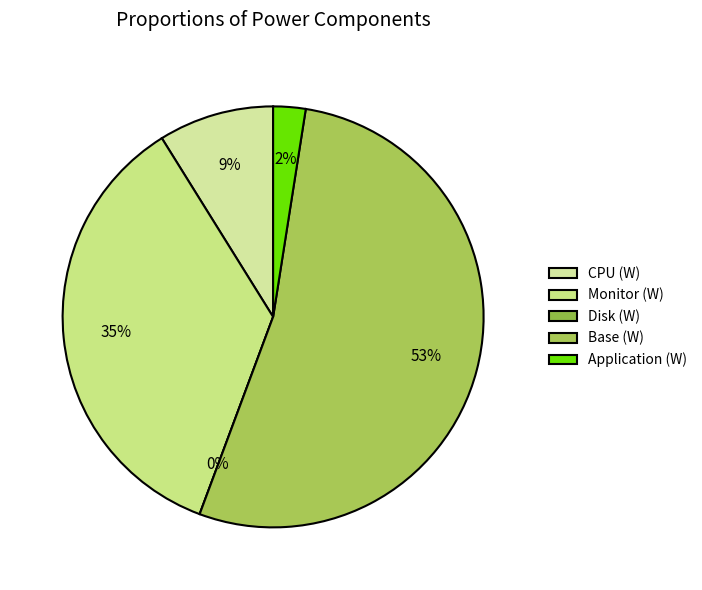

Is Application (W) the majority of the pie?

No